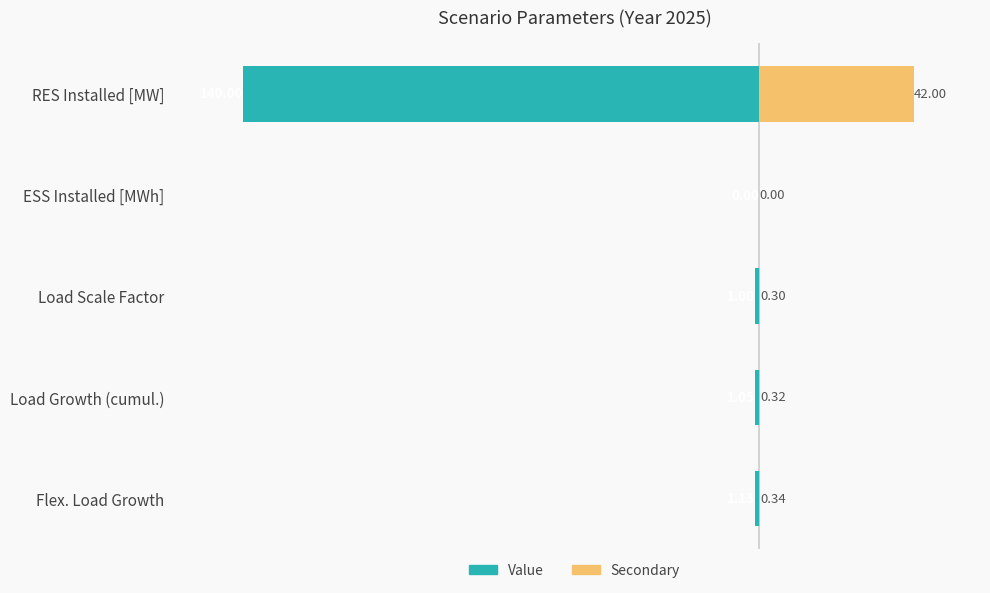

How many positive values does the Secondary series have?

4